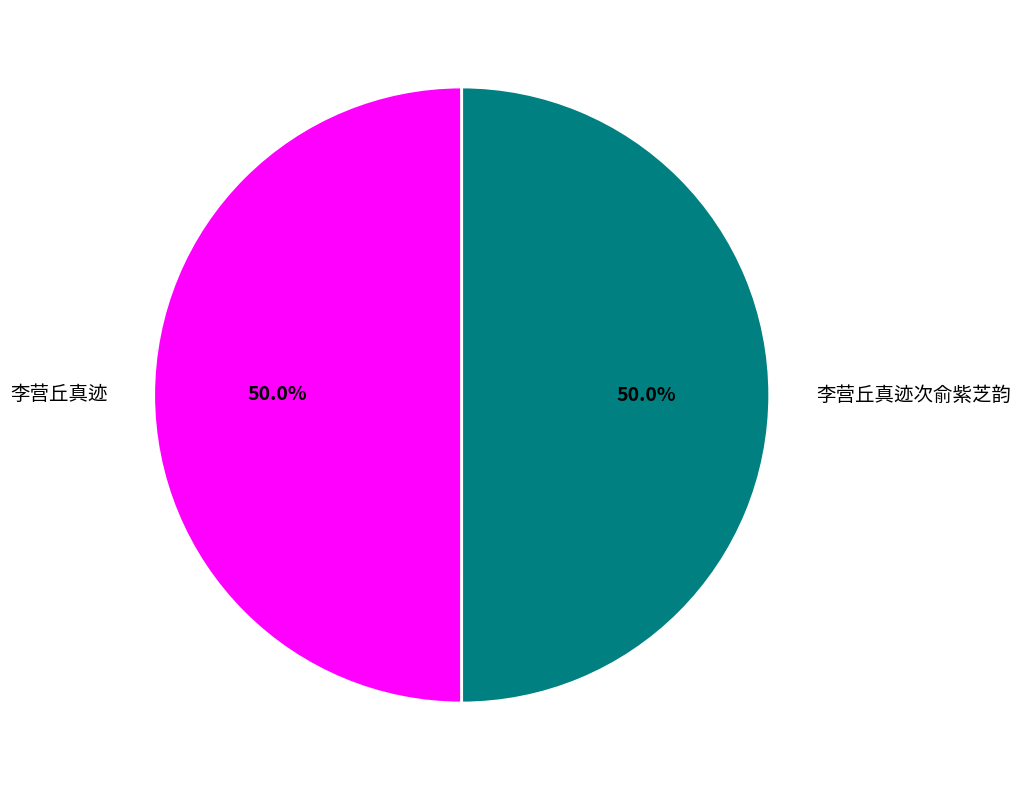

Approximately how many times larger is the value at 李营丘真迹次俞紫芝韵 compared to 李营丘真迹?

1.0